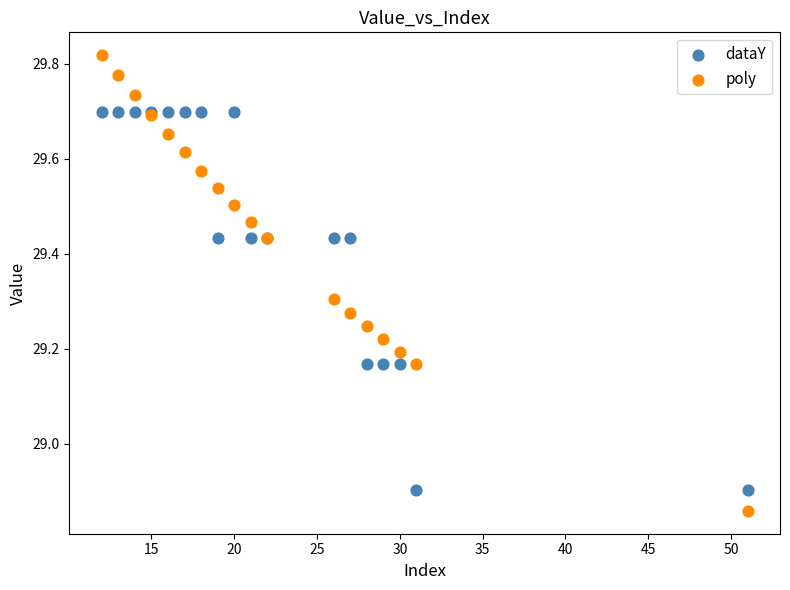

Which series has the widest spread of Y values?

poly